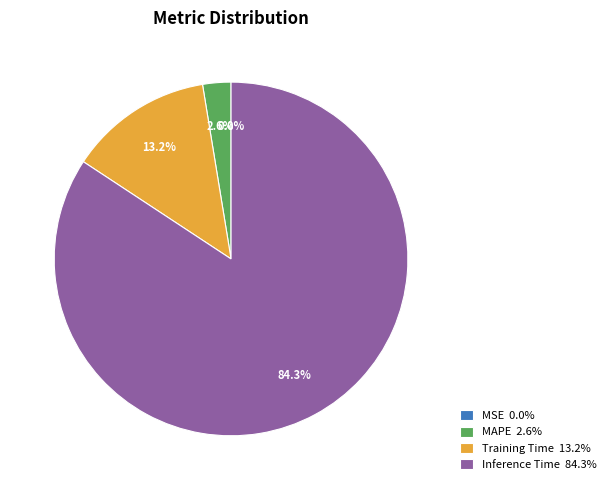

Which slice represents more than half of the pie?

Inference Time 84.3%